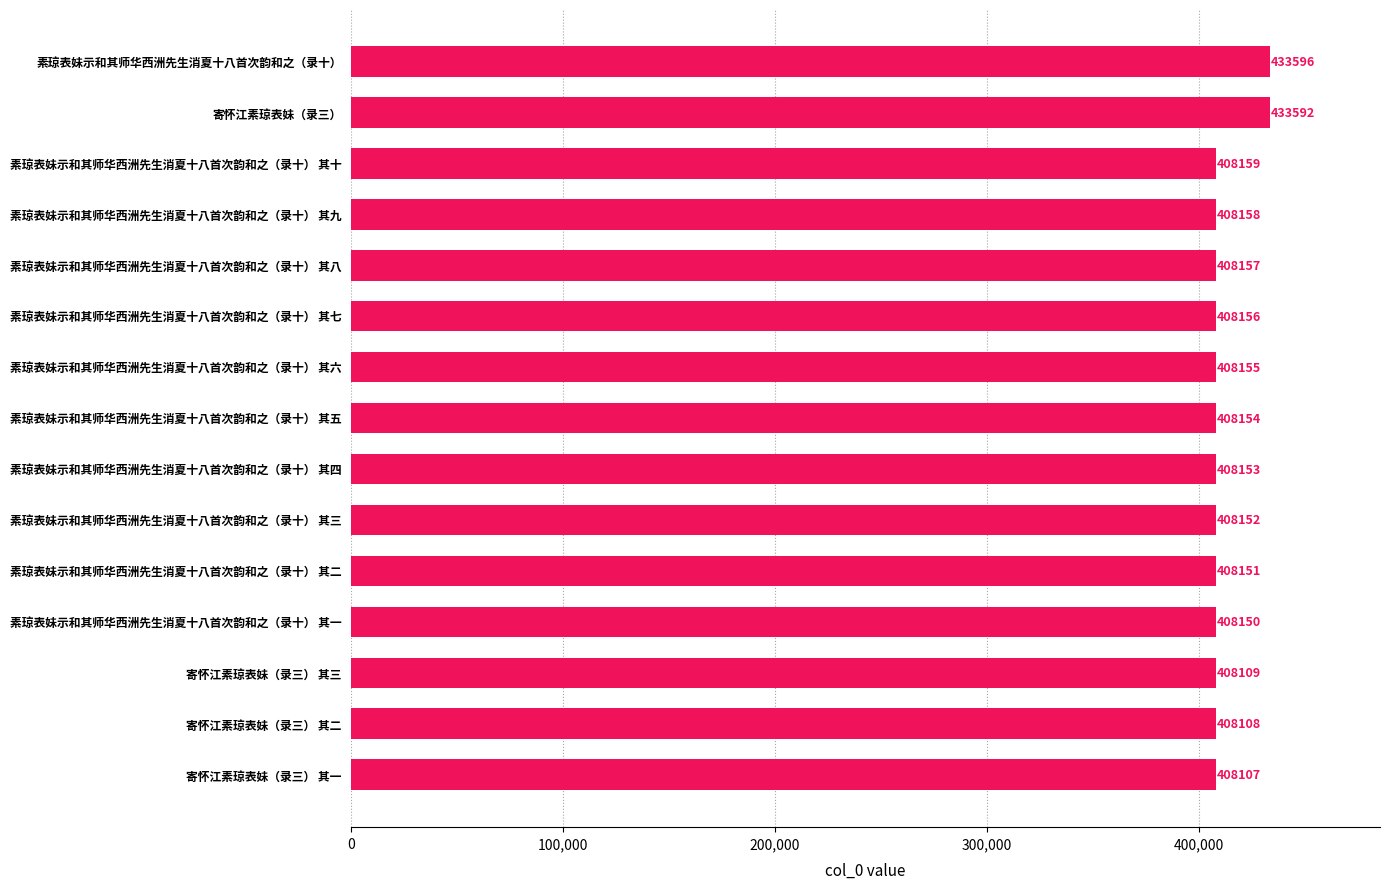

List the labels in order of value, smallest first.

寄怀江素琼表妹（录三） 其一, 寄怀江素琼表妹（录三） 其二, 寄怀江素琼表妹（录三） 其三, 素琼表妹示和其师华西洲先生消夏十八首次韵和之（录十） 其一, 素琼表妹示和其师华西洲先生消夏十八首次韵和之（录十） 其二, 素琼表妹示和其师华西洲先生消夏十八首次韵和之（录十） 其三, 素琼表妹示和其师华西洲先生消夏十八首次韵和之（录十） 其四, 素琼表妹示和其师华西洲先生消夏十八首次韵和之（录十） 其五, 素琼表妹示和其师华西洲先生消夏十八首次韵和之（录十） 其六, 素琼表妹示和其师华西洲先生消夏十八首次韵和之（录十） 其七, 素琼表妹示和其师华西洲先生消夏十八首次韵和之（录十） 其八, 素琼表妹示和其师华西洲先生消夏十八首次韵和之（录十） 其九, 素琼表妹示和其师华西洲先生消夏十八首次韵和之（录十） 其十, 寄怀江素琼表妹（录三）, 素琼表妹示和其师华西洲先生消夏十八首次韵和之（录十）